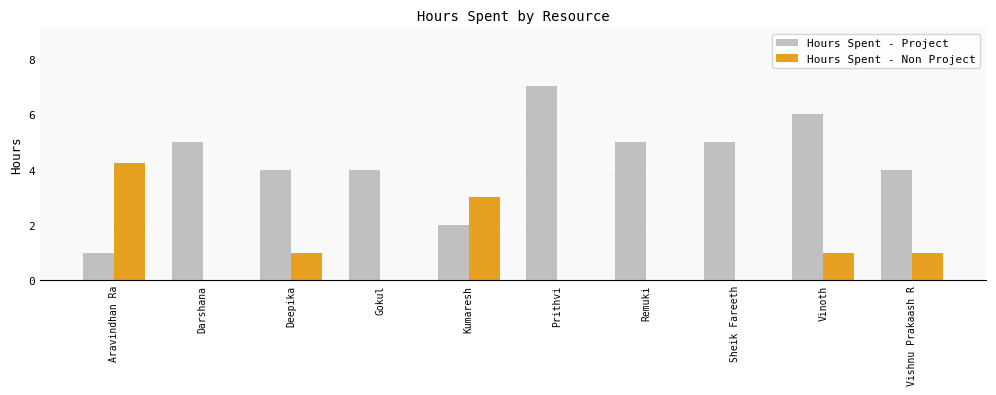

What is the sum of the Hours Spent - Project values at Kumaresh and Vinoth?

8.0